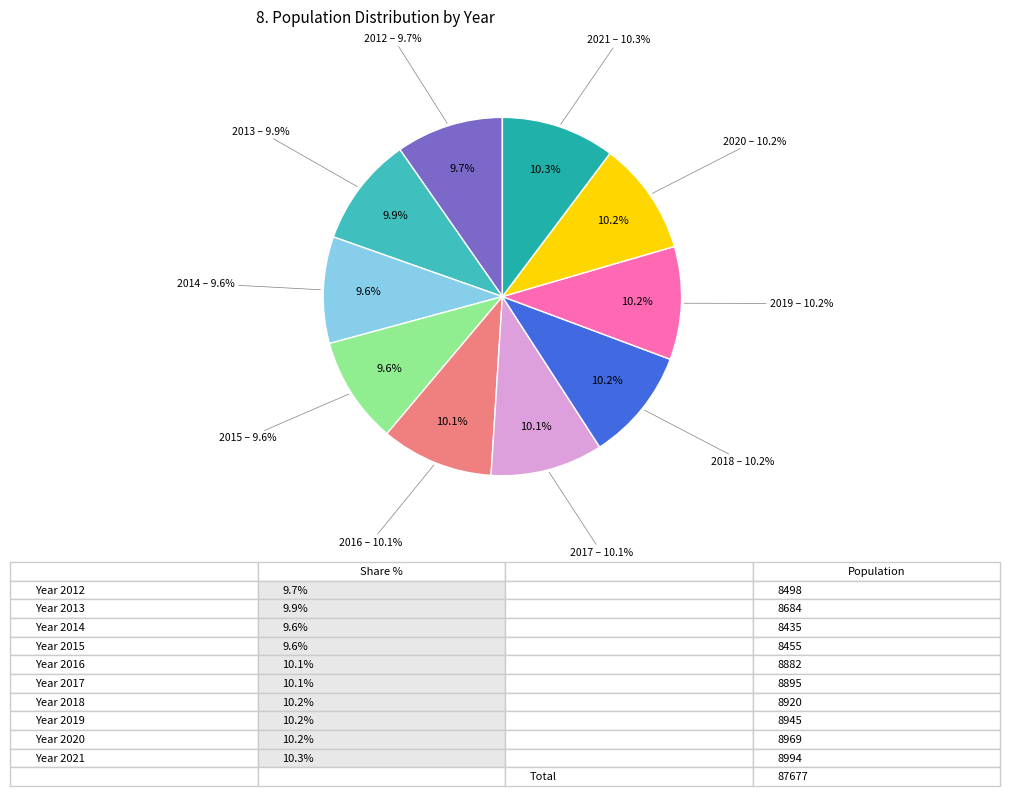

How many segments does this pie chart have?

10